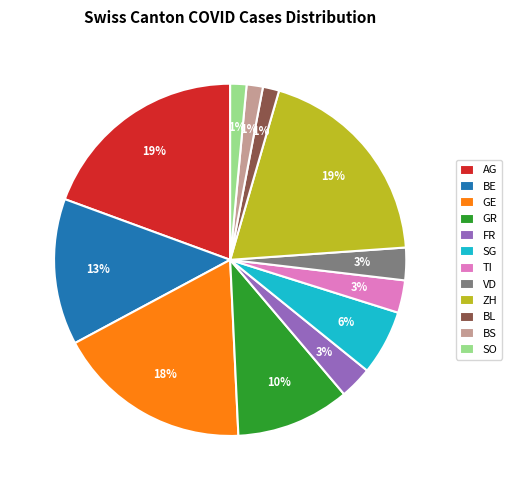

Between AG and FR, which is larger?

AG